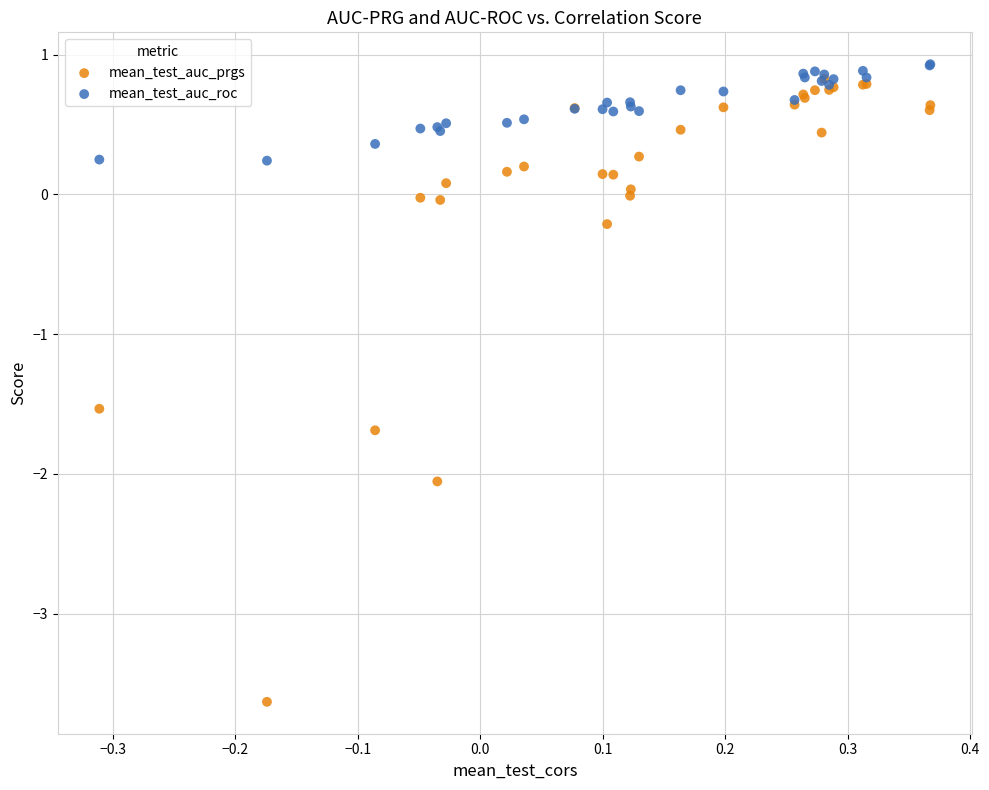

In the mean_test_auc_prgs series, what Y value is closest to -1?

-1.5